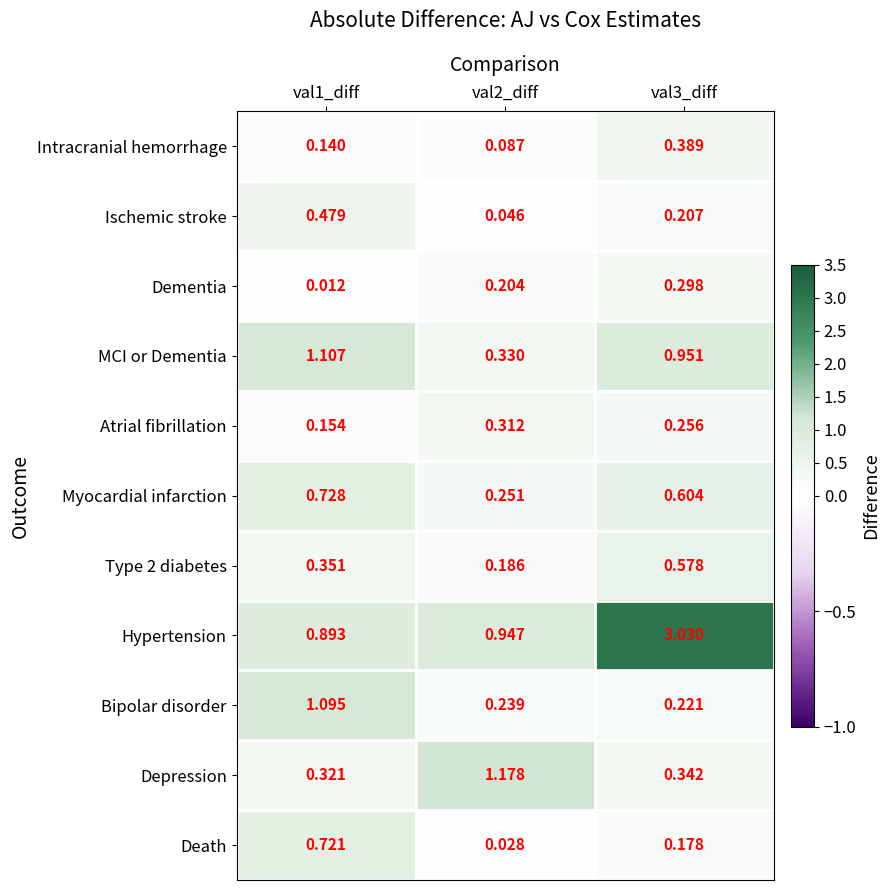

Is the value of Death at val3_diff greater than the value of Atrial fibrillation at val2_diff?

No